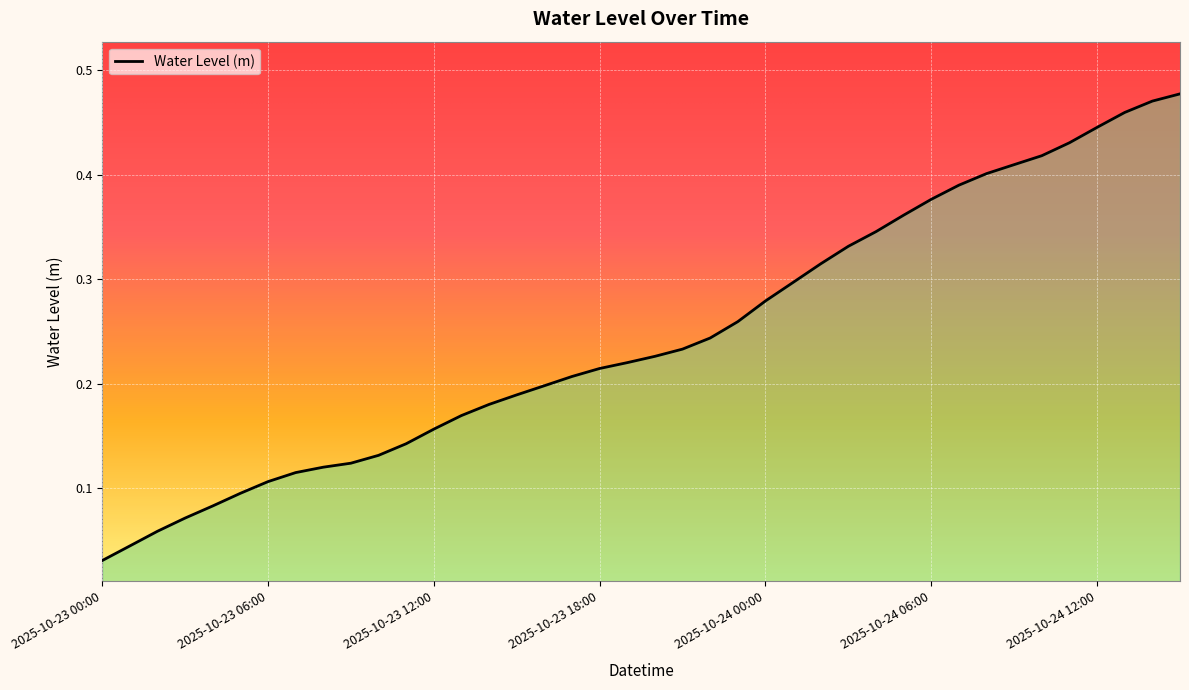

Reading left to right, transcribe all the data shown in this chart.

2025-10-23 00:00=0.0	2025-10-23 01:00=0.0	2025-10-23 02:00=0.1	2025-10-23 03:00=0.1	2025-10-23 04:00=0.1	2025-10-23 05:00=0.1	2025-10-23 06:00=0.1	2025-10-23 07:00=0.1	2025-10-23 08:00=0.1	2025-10-23 09:00=0.1	2025-10-23 10:00=0.1	2025-10-23 11:00=0.1	2025-10-23 12:00=0.2	2025-10-23 13:00=0.2	2025-10-23 14:00=0.2	2025-10-23 15:00=0.2	2025-10-23 16:00=0.2	2025-10-23 17:00=0.2	2025-10-23 18:00=0.2	2025-10-23 19:00=0.2	2025-10-23 20:00=0.2	2025-10-23 21:00=0.2	2025-10-23 22:00=0.2	2025-10-23 23:00=0.3	2025-10-24 00:00=0.3	2025-10-24 01:00=0.3	2025-10-24 02:00=0.3	2025-10-24 03:00=0.3	2025-10-24 04:00=0.3	2025-10-24 05:00=0.4	2025-10-24 06:00=0.4	2025-10-24 07:00=0.4	2025-10-24 08:00=0.4	2025-10-24 09:00=0.4	2025-10-24 10:00=0.4	2025-10-24 11:00=0.4	2025-10-24 12:00=0.4	2025-10-24 13:00=0.5	2025-10-24 14:00=0.5	2025-10-24 15:00=0.5